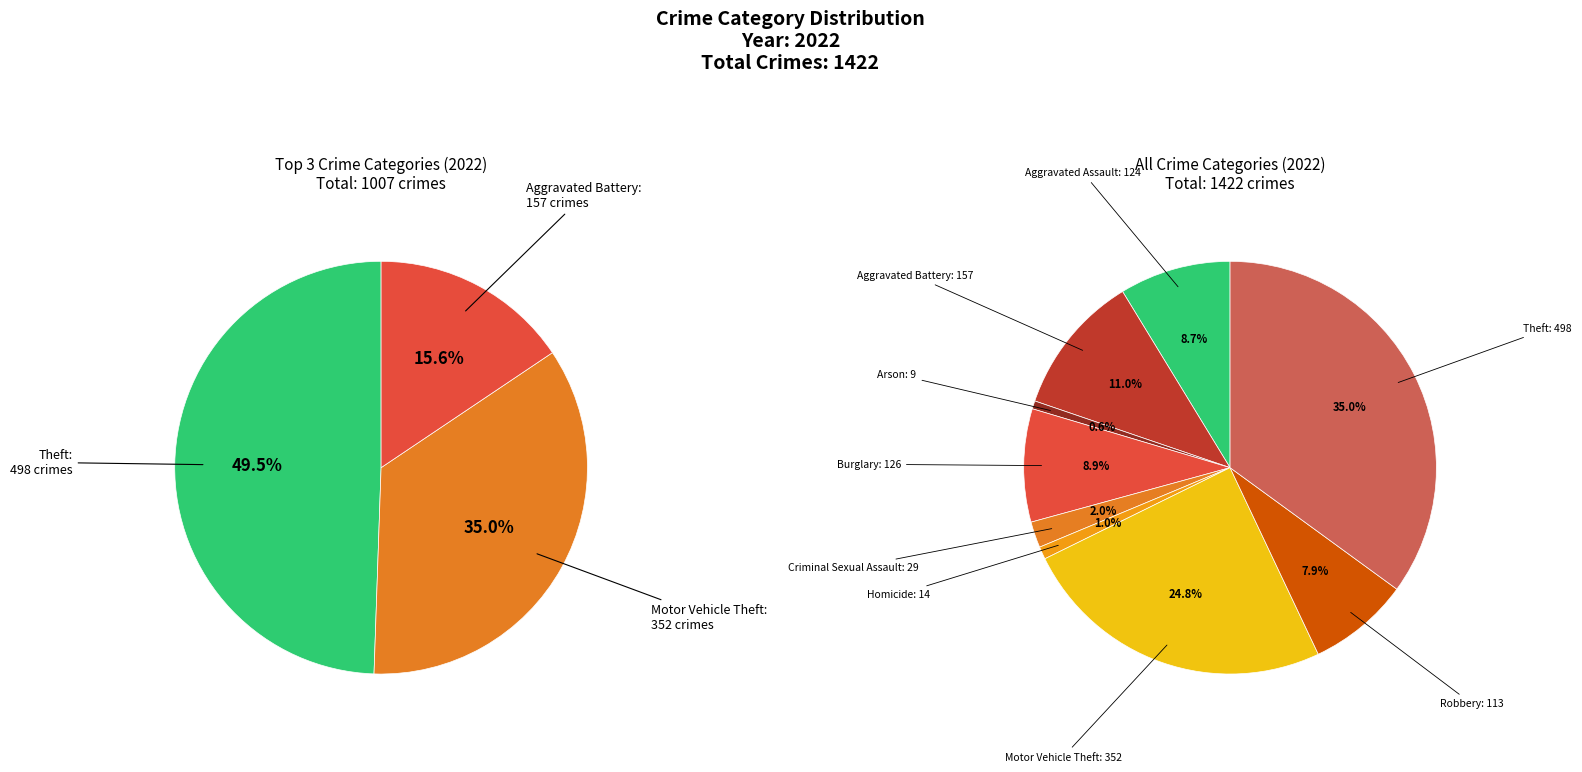

To the nearest percent, what percentage of the pie is Burglary?

9%